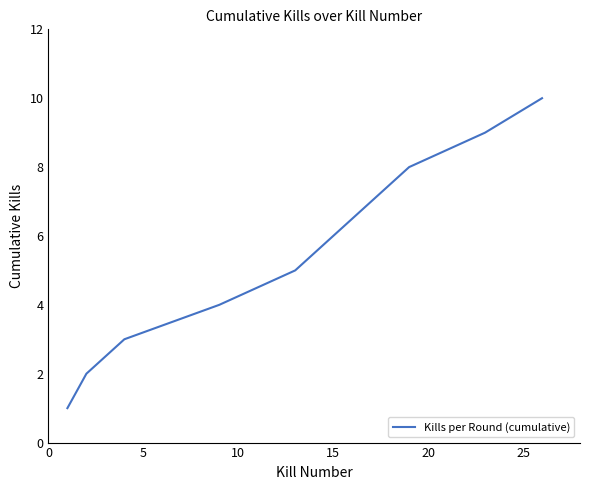

What is the difference between the maximum and minimum values?

9